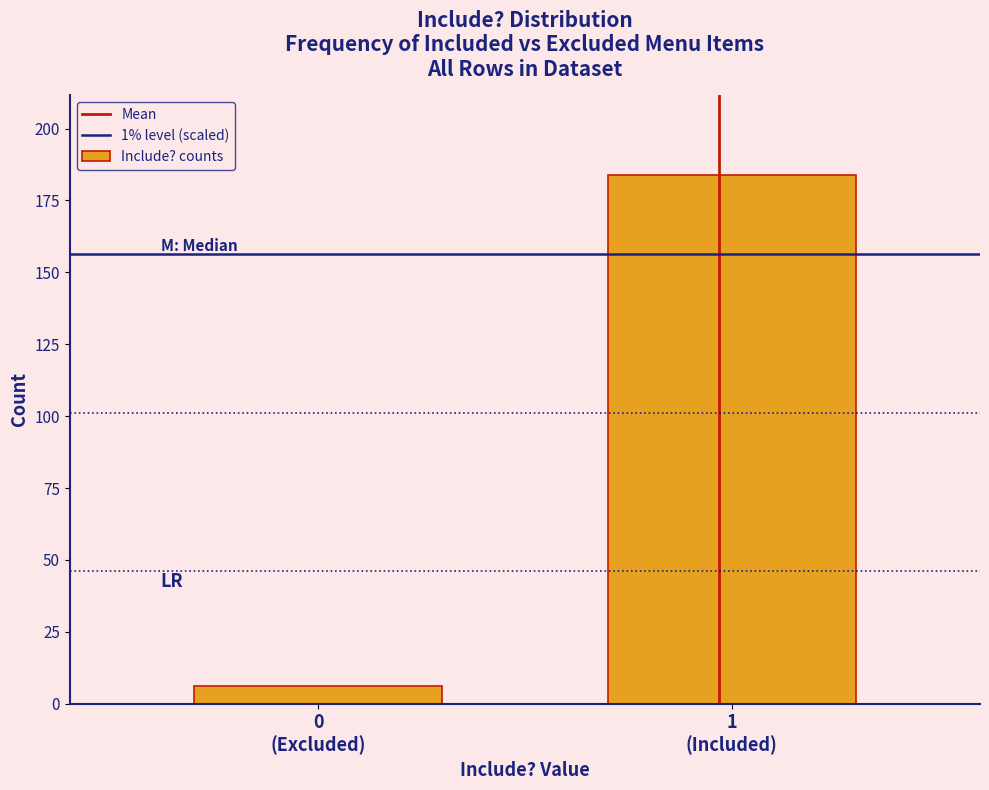

Reading left to right, list all the values displayed in this chart.

6	184